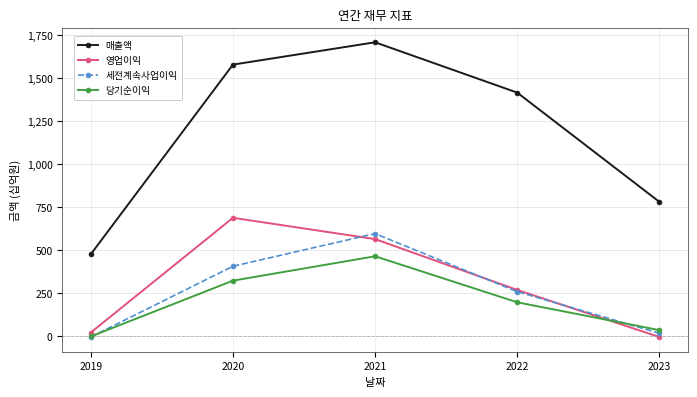

Rank the series at 2021 from lowest to highest value.

당기순이익, 영업이익, 세전계속사업이익, 매출액